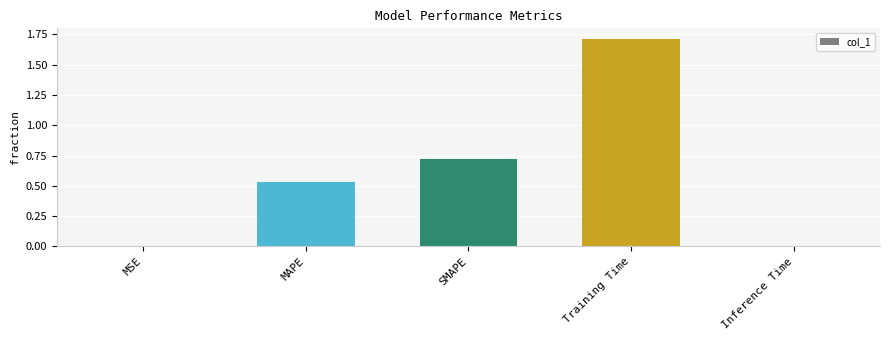

Read the value at Training Time.

1.7